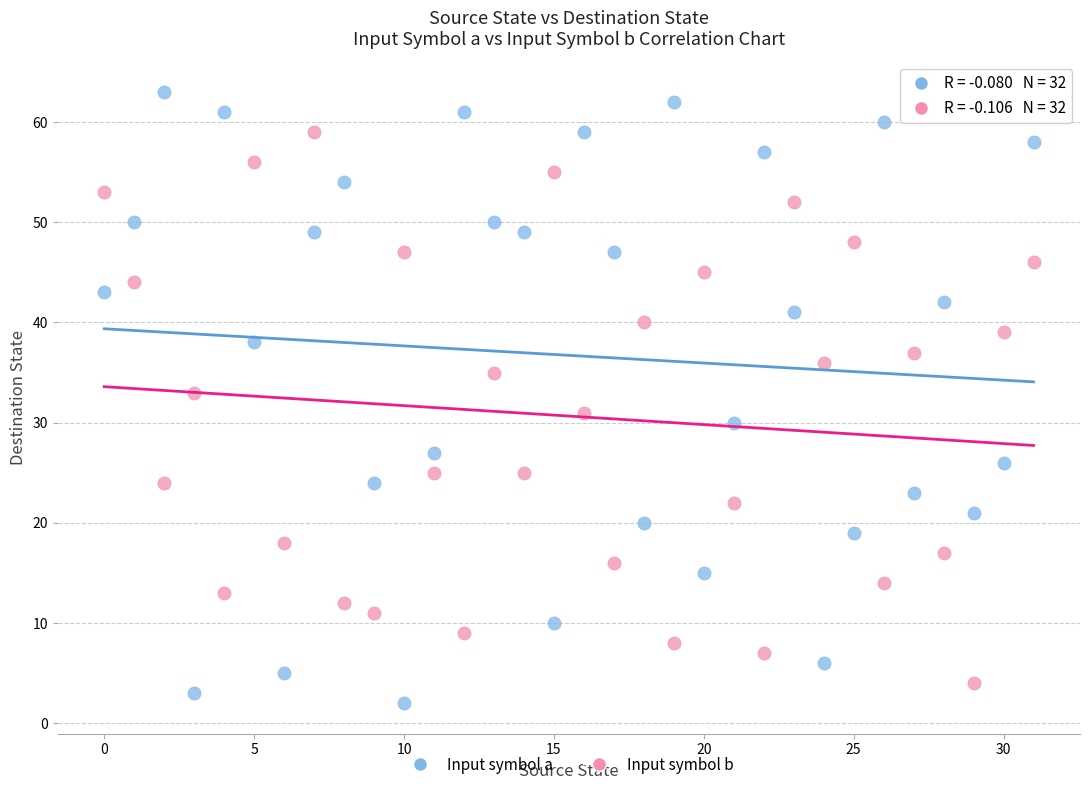

Which series contains the lowest Y value?

Input symbol a